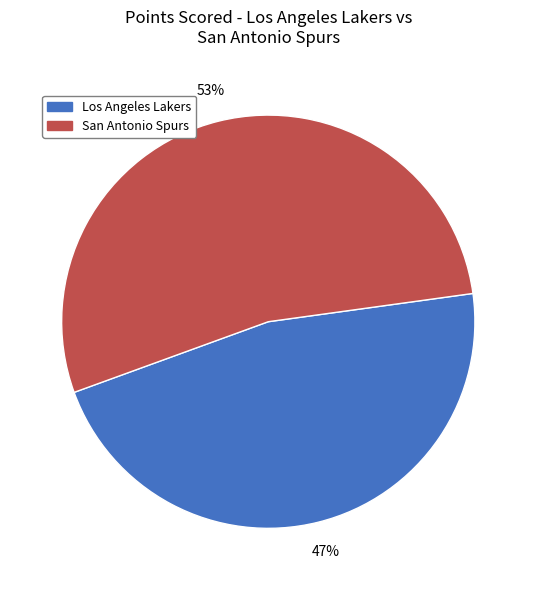

Is there any slice that represents more than half of the pie?

Yes